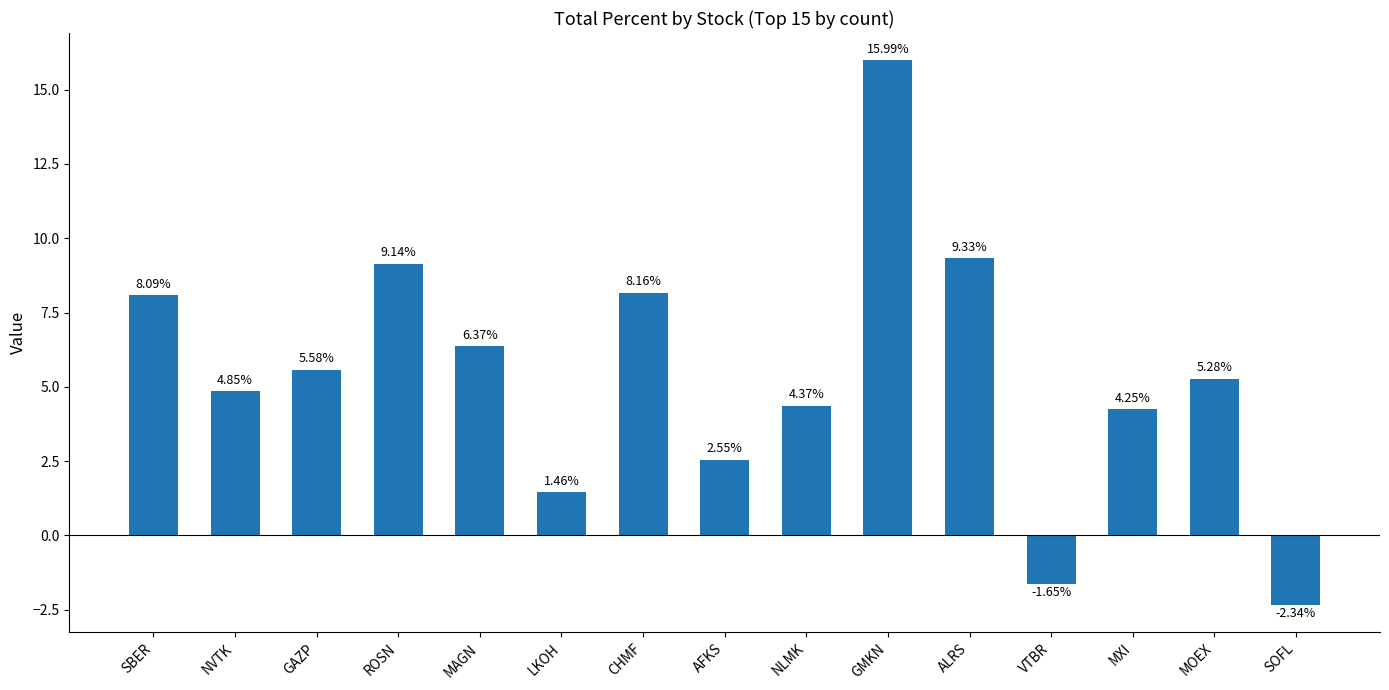

Where does the data first go above 5?

SBER